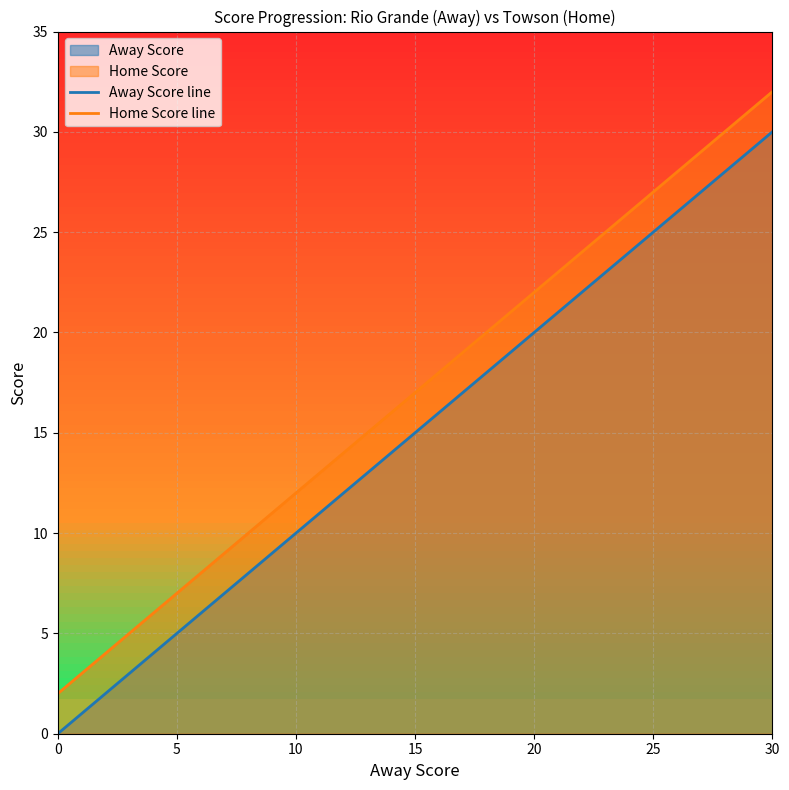

Which series has the largest total across all categories?

Home Score line